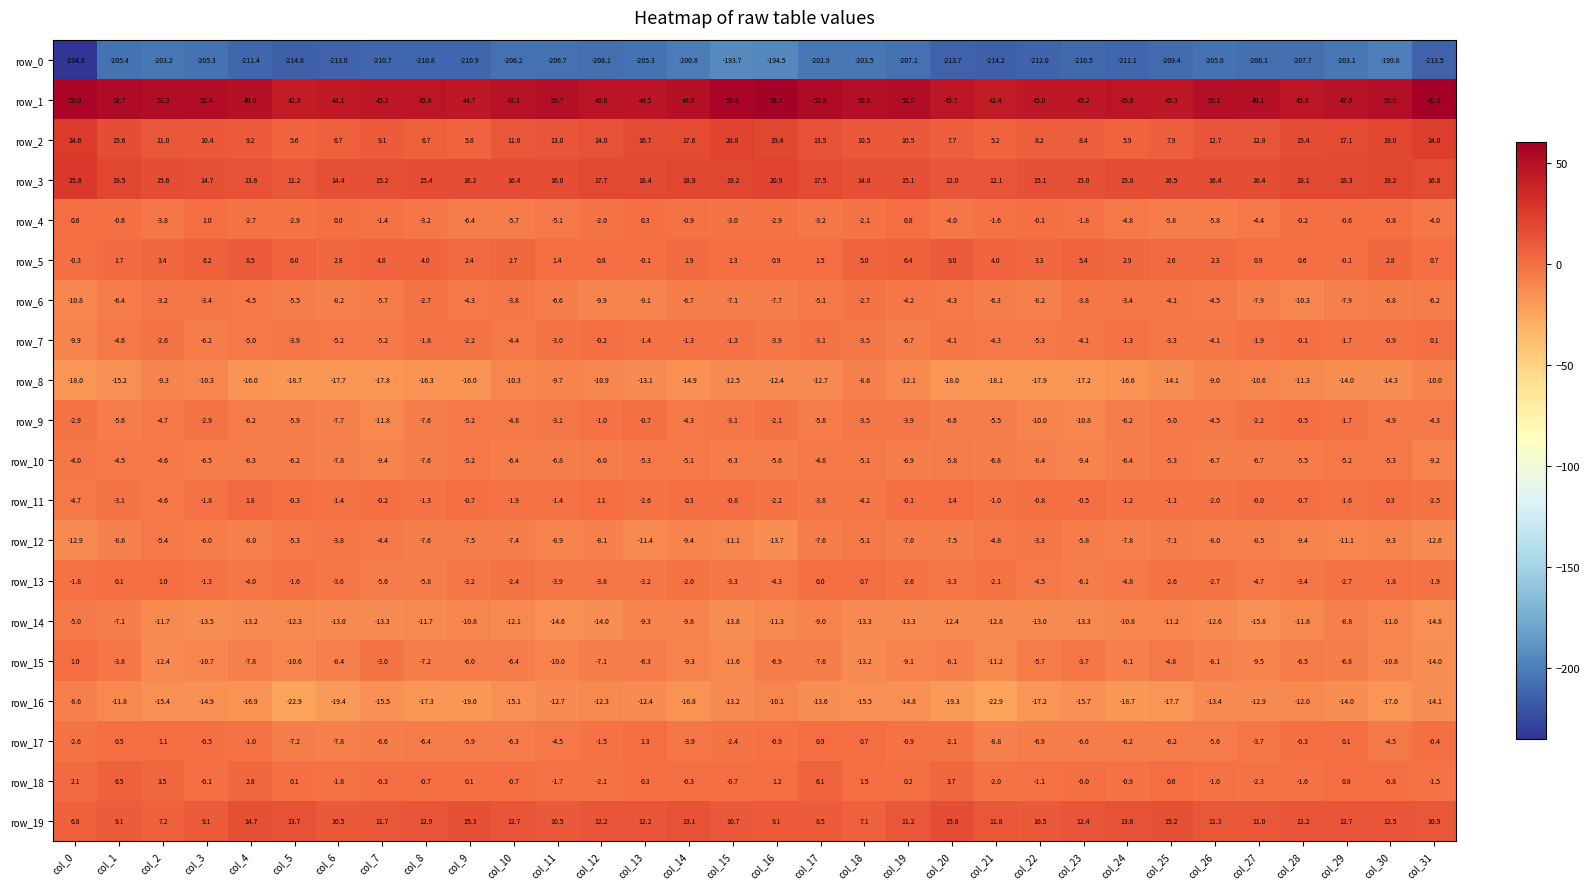

Which series has the largest range (max minus min)?

row_0